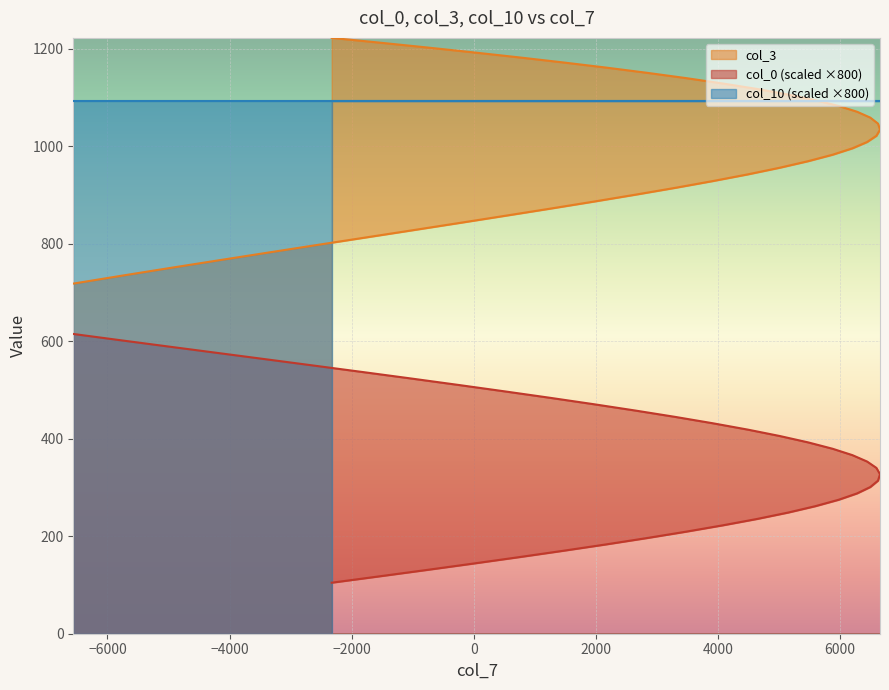

Which series has the widest spread of values?

col_0